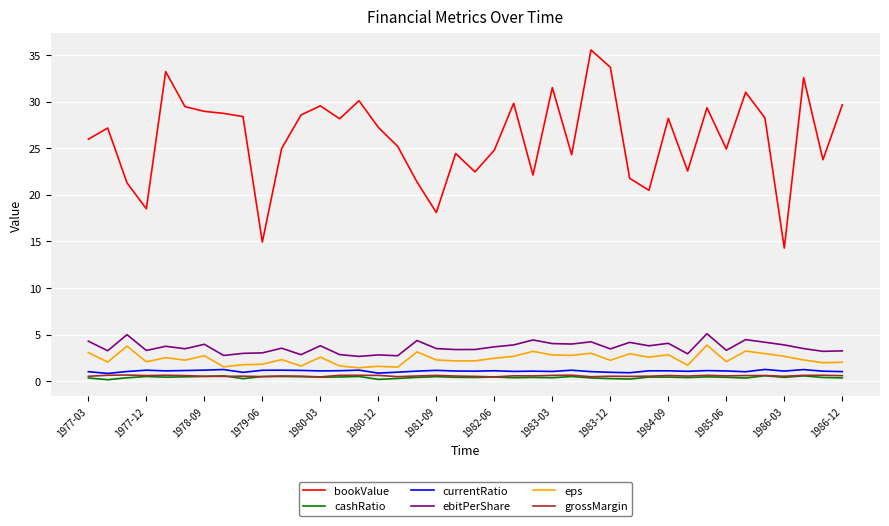

Which series has the widest spread of values?

bookValue